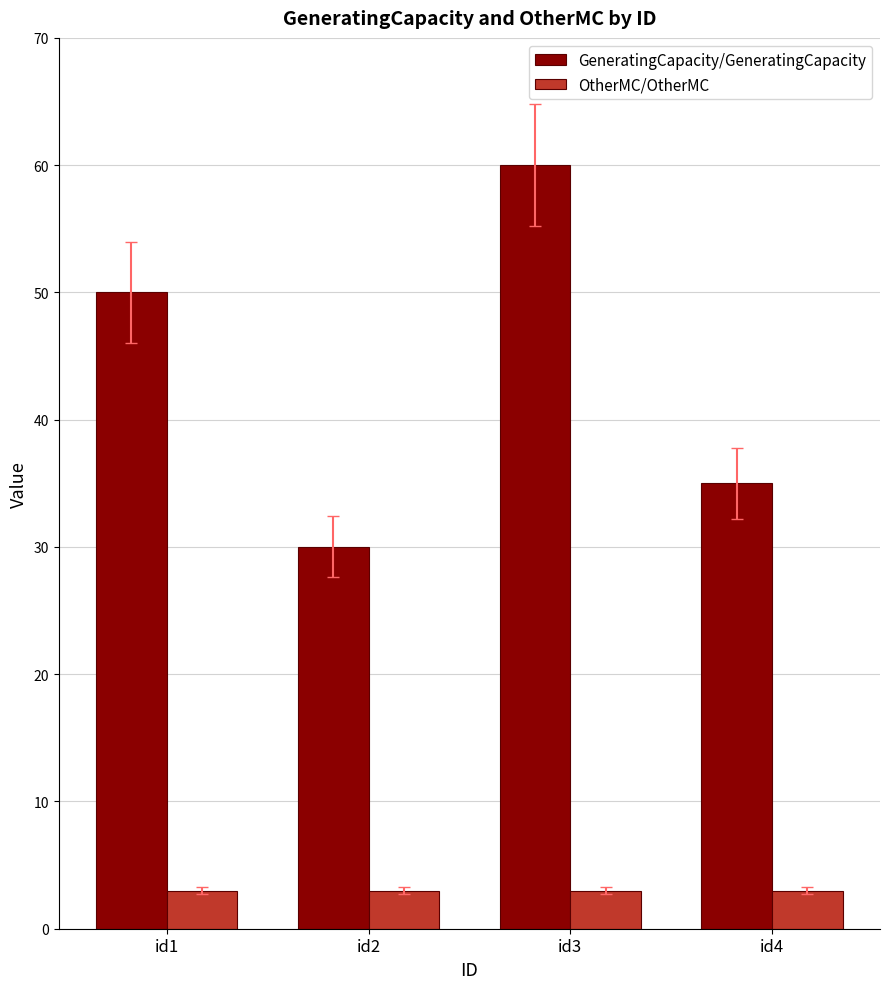

List the series in order of their peak value, highest first.

GeneratingCapacity/GeneratingCapacity, OtherMC/OtherMC